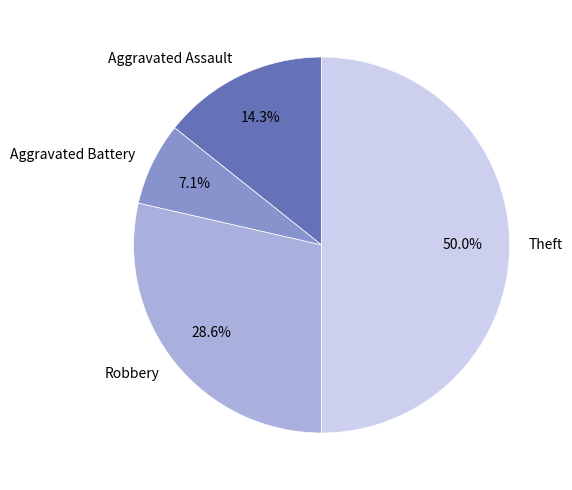

Does Aggravated Assault account for over 50% of the chart?

No